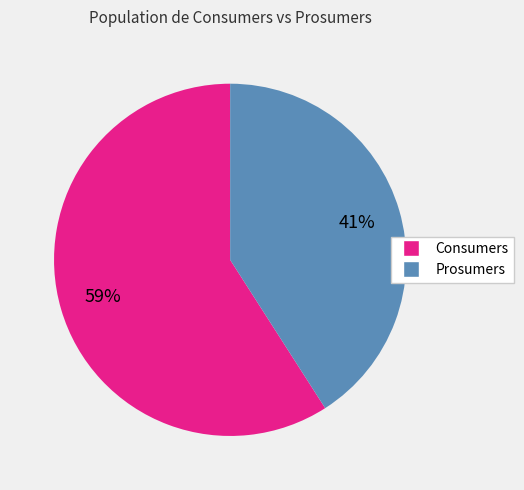

Approximately how many times larger is the value at Prosumers compared to Consumers?

0.7